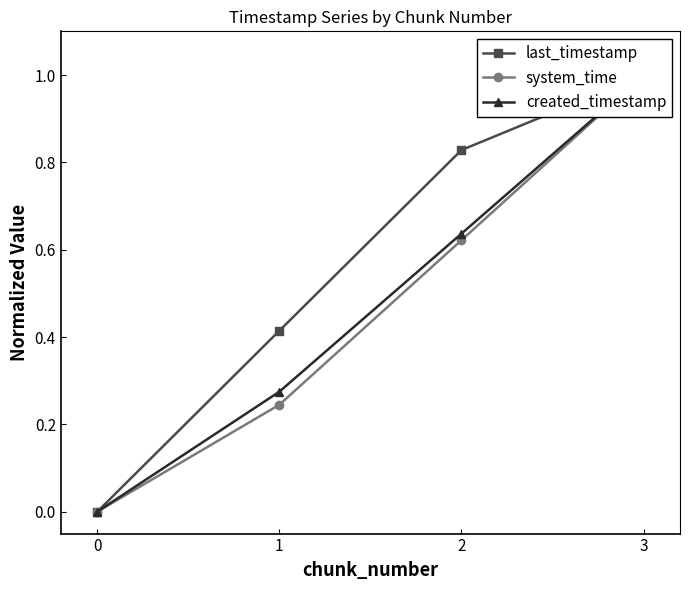

Which series has the largest total across all categories?

last_timestamp